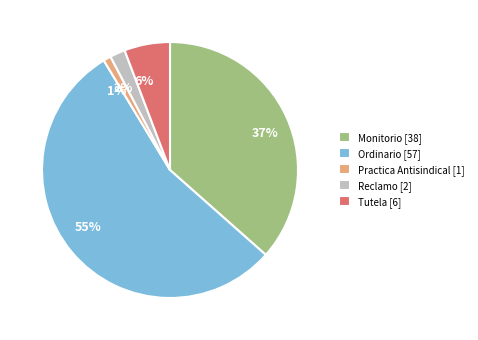

What percentage is the Tutela slice, to the nearest percent?

6%